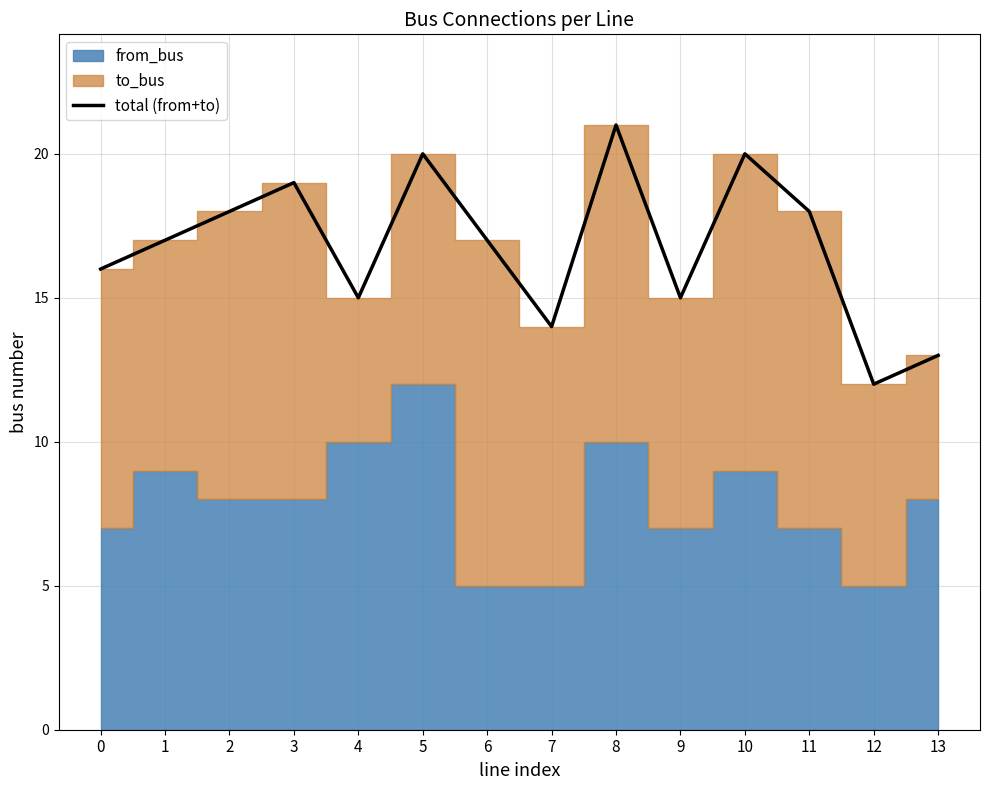

The total (from+to) series shows 9 at 0. True or false?

False